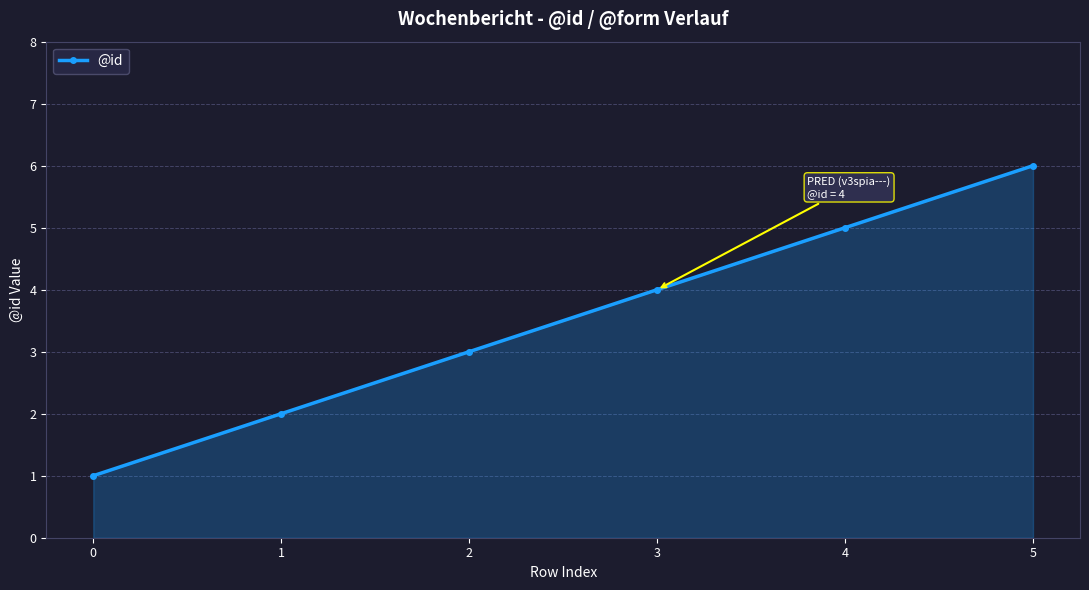

The chart shows a value of 1 at 2. True or false?

False